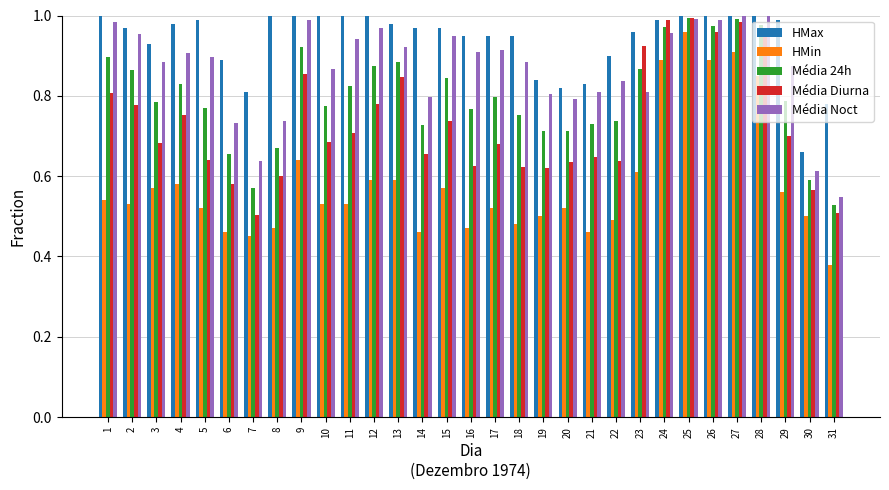

Are the bars horizontal?

No